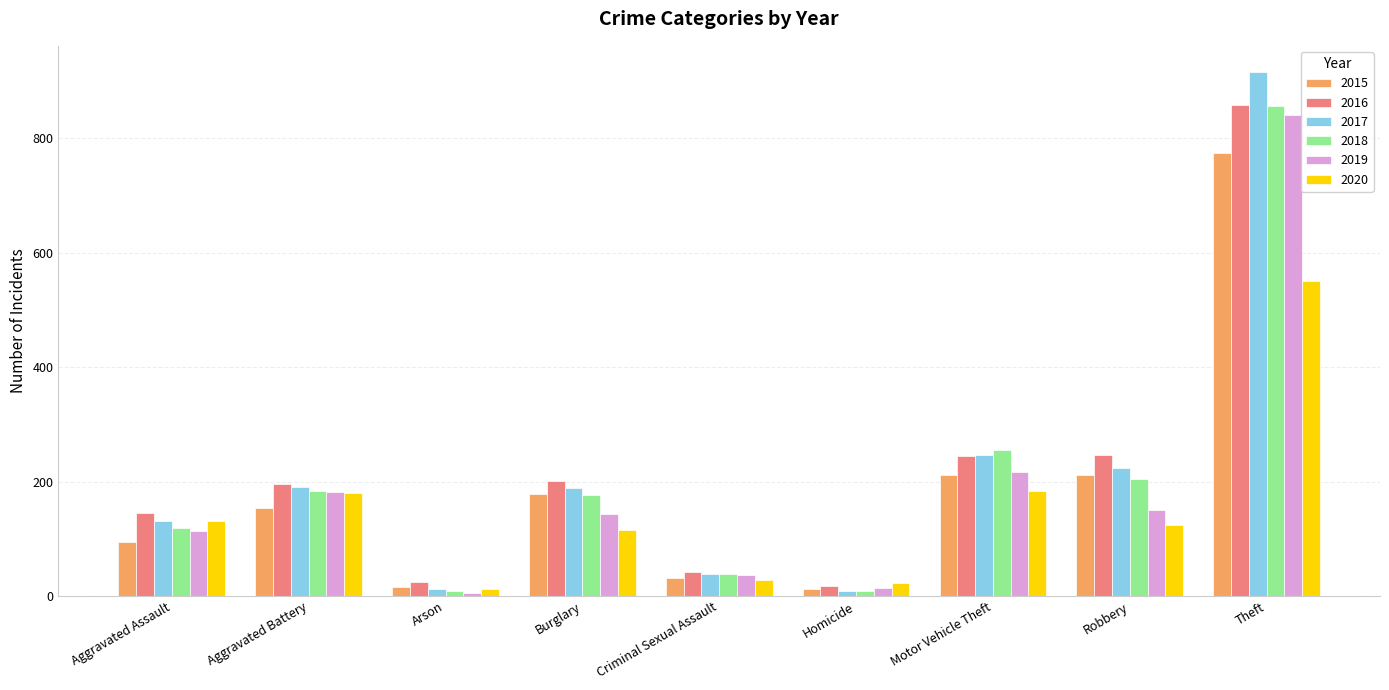

True or false: 2020 has a value of 222 at Robbery.

False